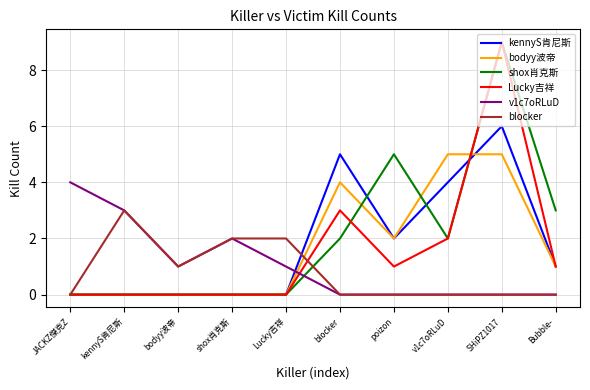

The bodyy波帝 series shows 3 at JACKZ傑克Z. True or false?

False